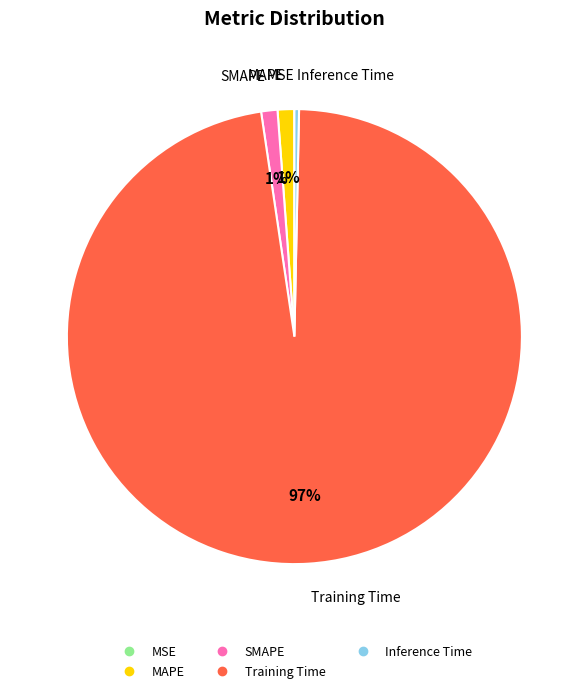

True or false: MAPE accounts for 1% of the total.

True